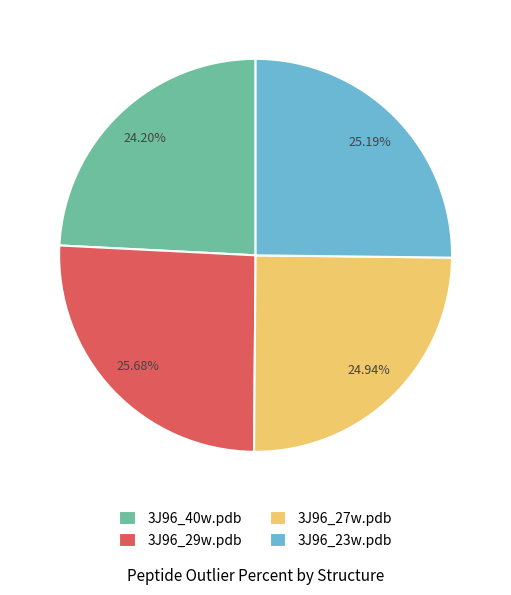

How many slices are in this pie chart?

4